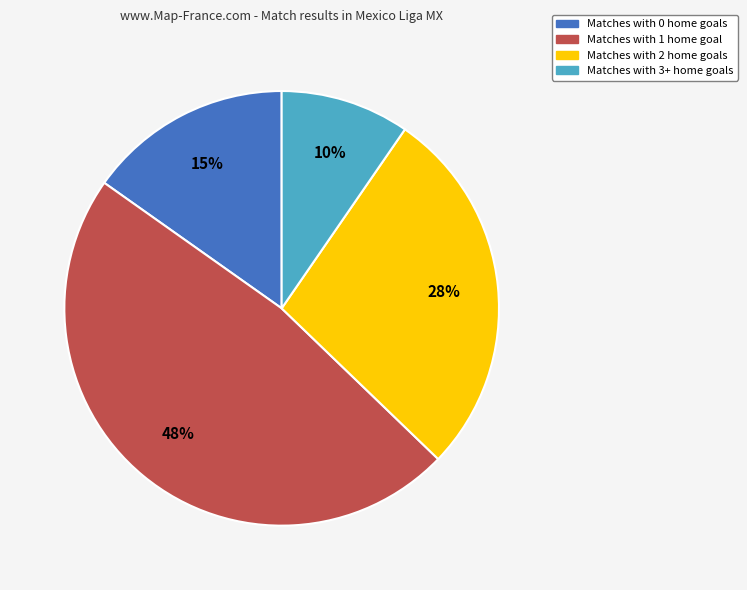

To the nearest percent, what is the difference between the largest and smallest slice percentages?

38%